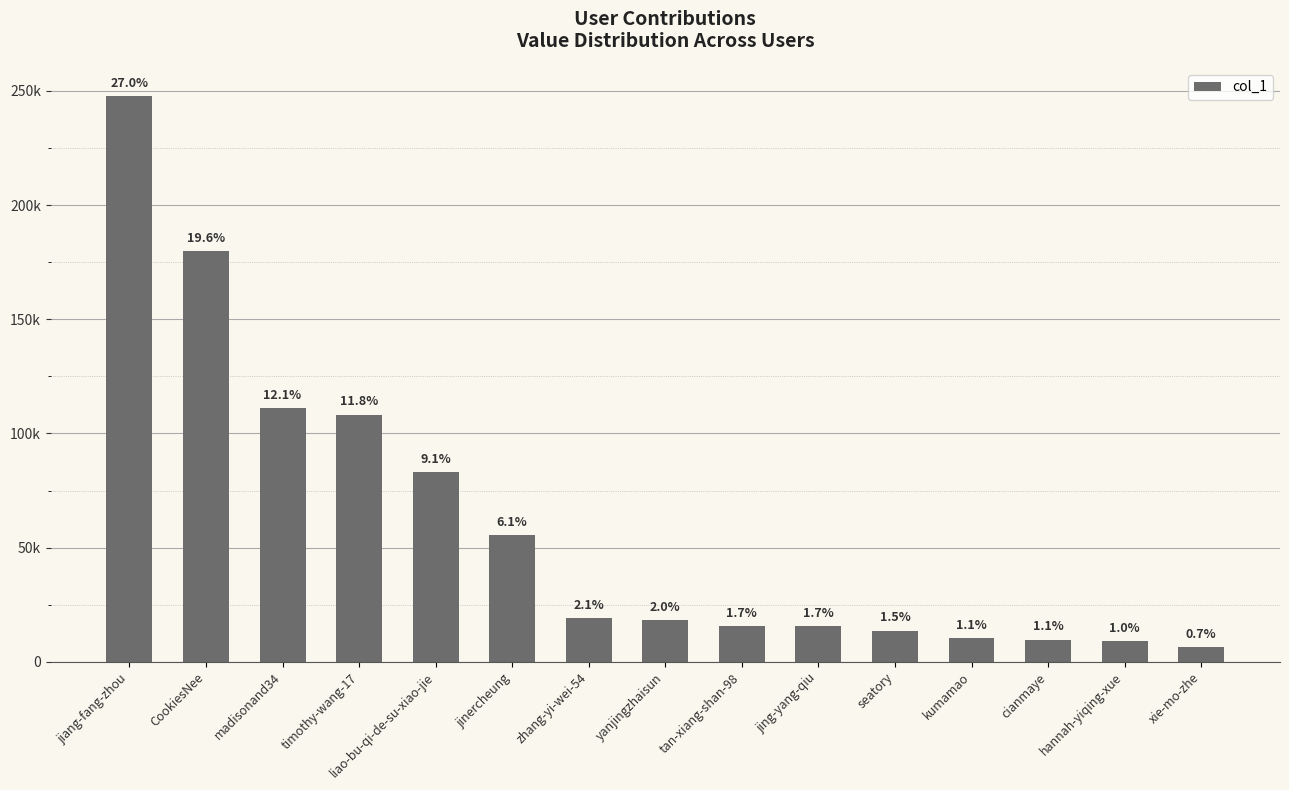

What is the difference between the second highest and second lowest values?

170778